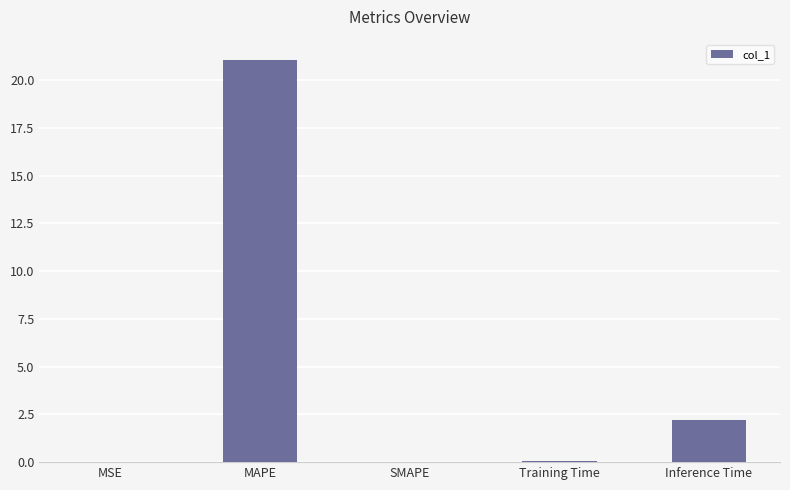

How many data points does each series have?

5